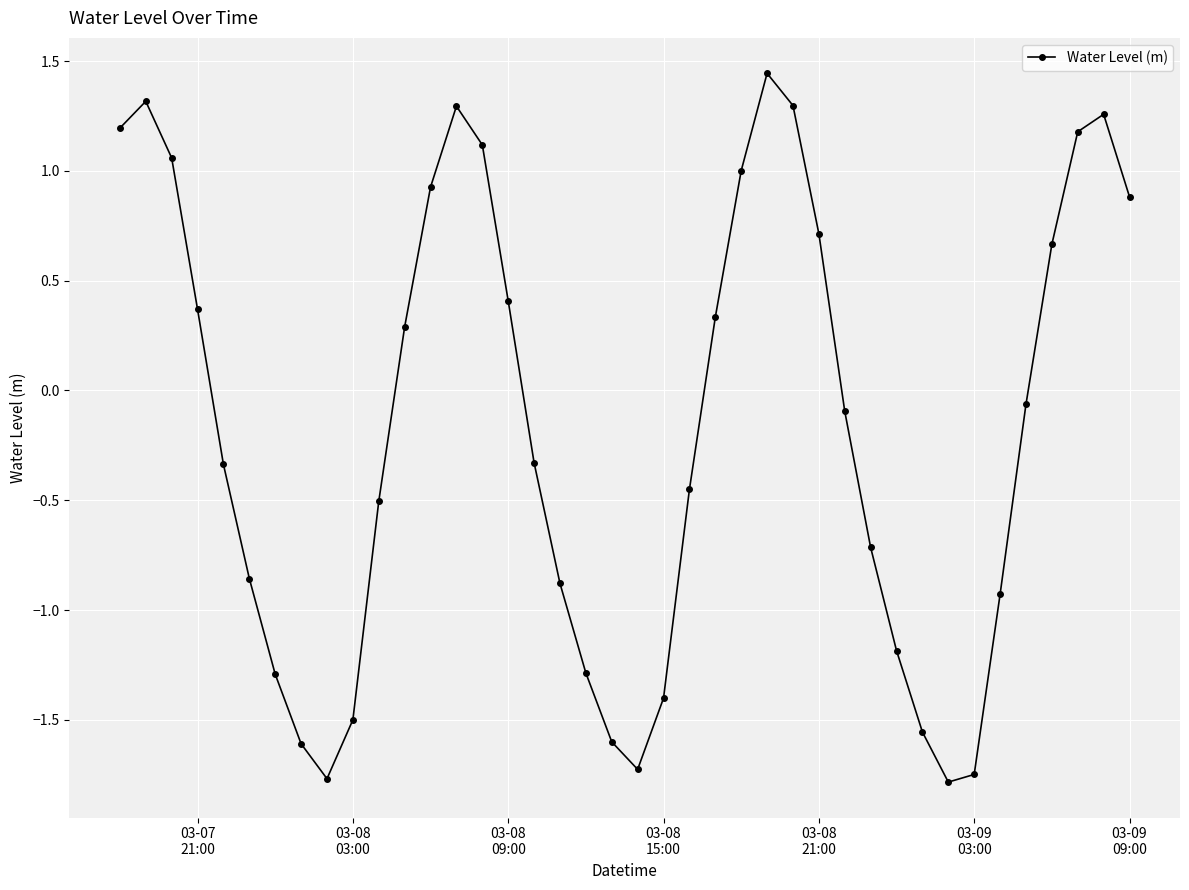

Does the chart display data point markers on the line(s)?

Yes